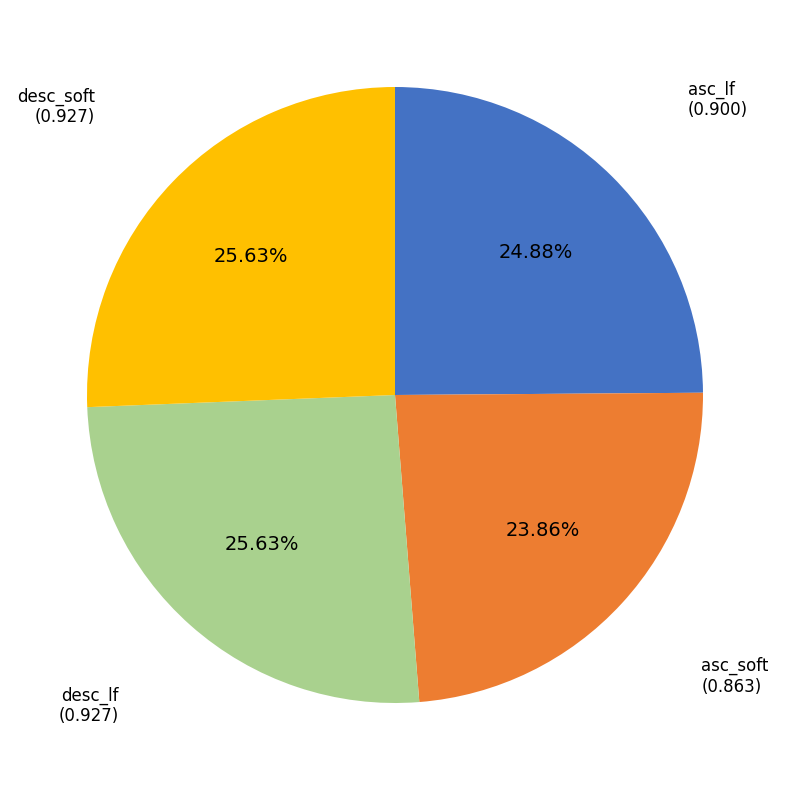

How many segments does this pie chart have?

4